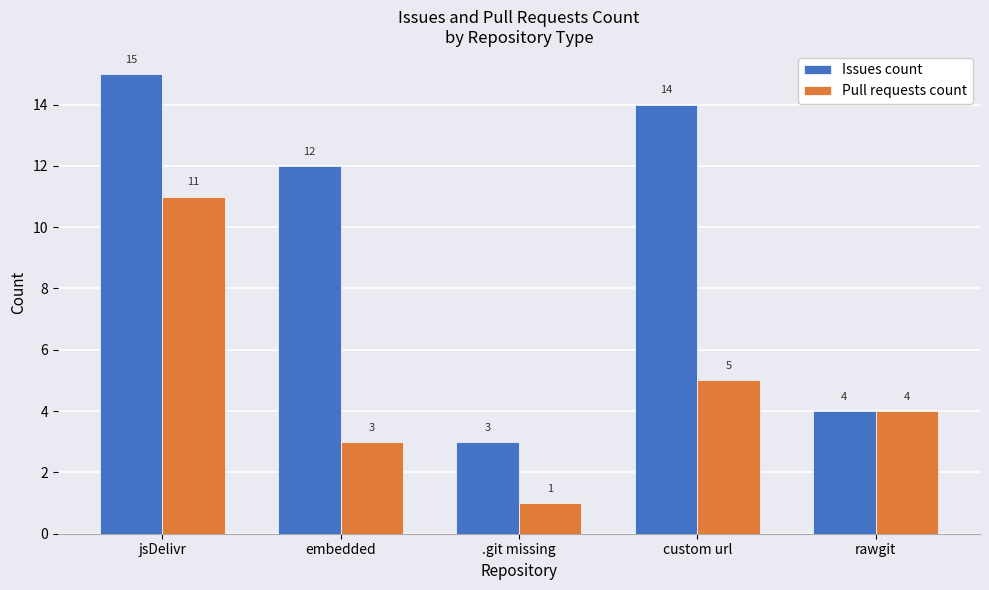

Rank the series at embedded from lowest to highest value.

Pull requests count, Issues count